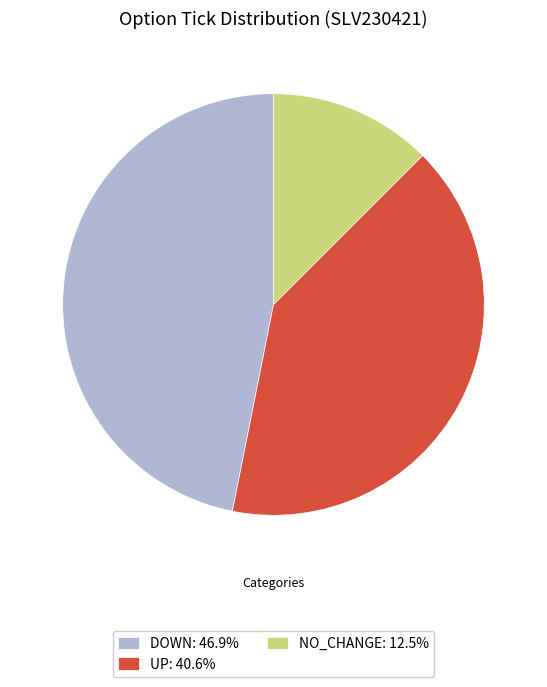

Does NO_CHANGE: 12.5% account for over 50% of the chart?

No